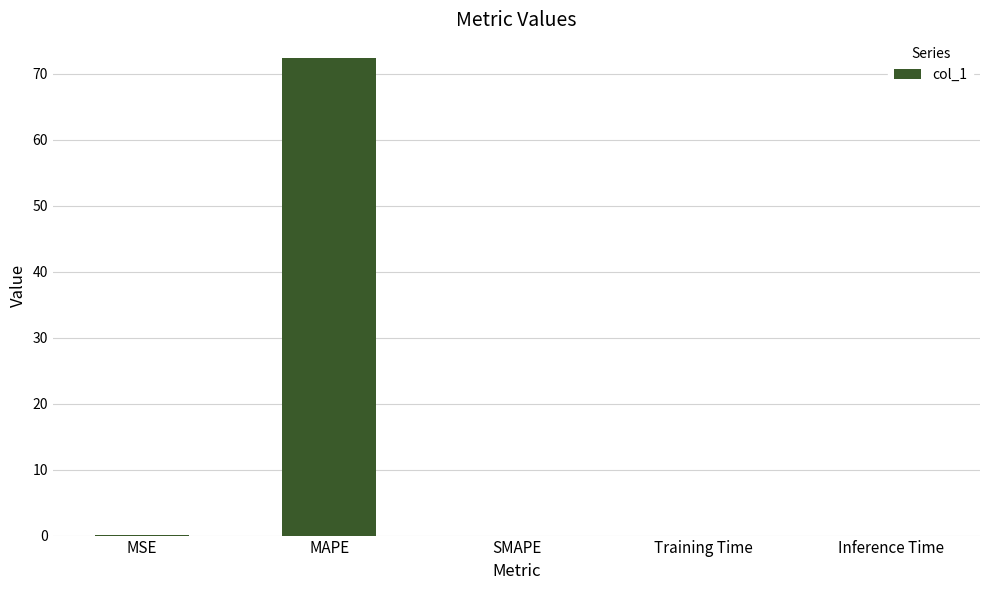

True or false: the data shows 0.0 at Training Time.

True